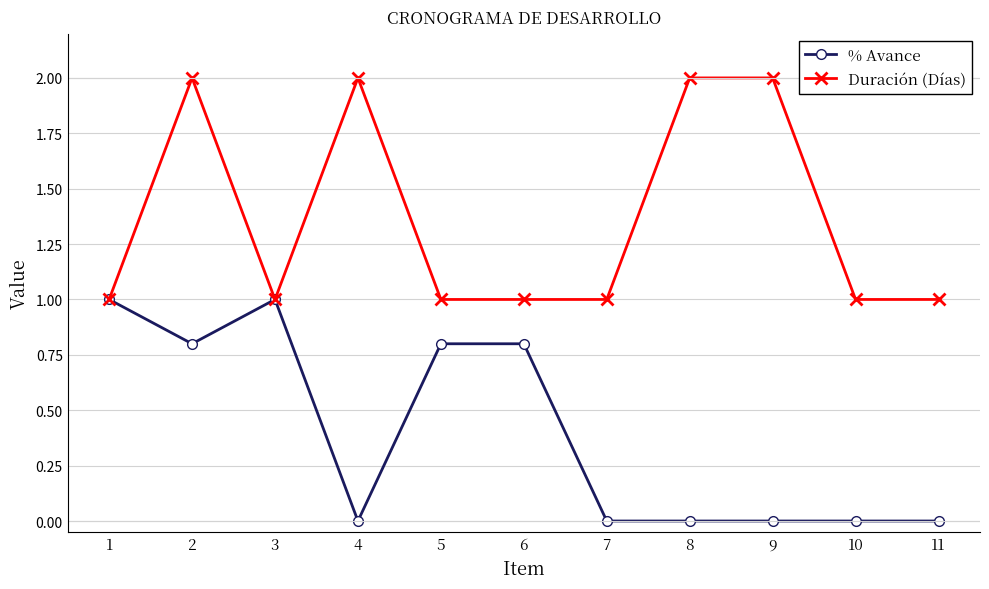

At which category does % Avance reach its first local peak?

3